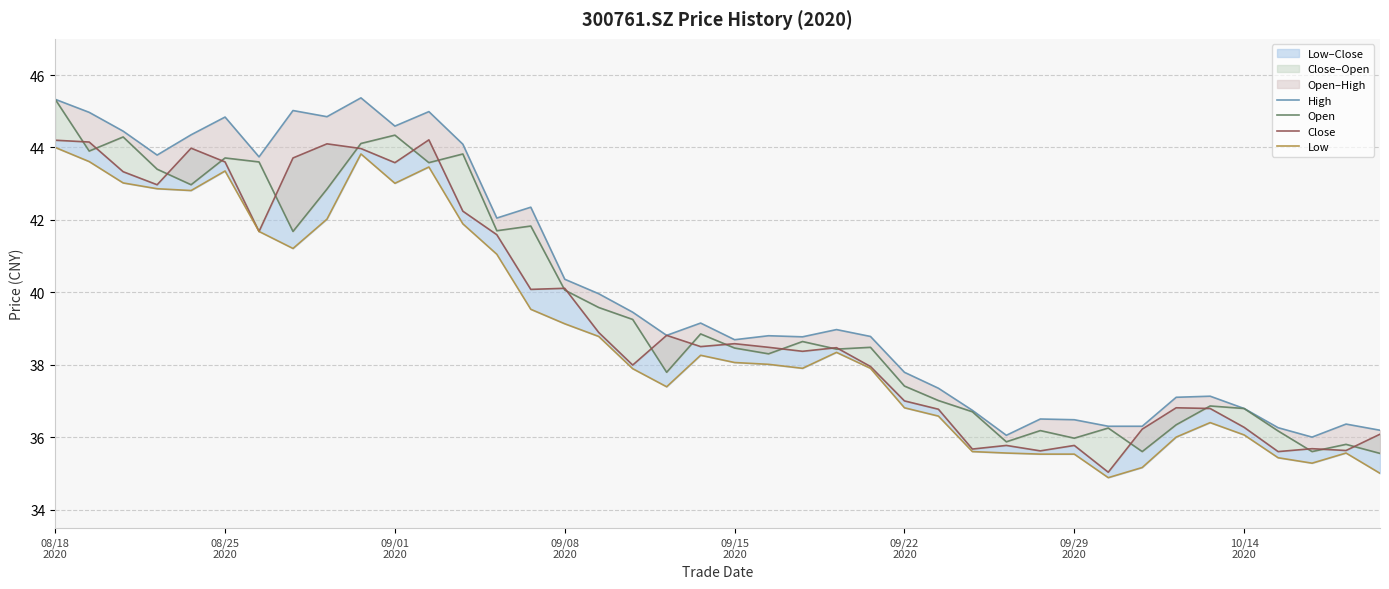

How many values in the Low series are below 38?

19